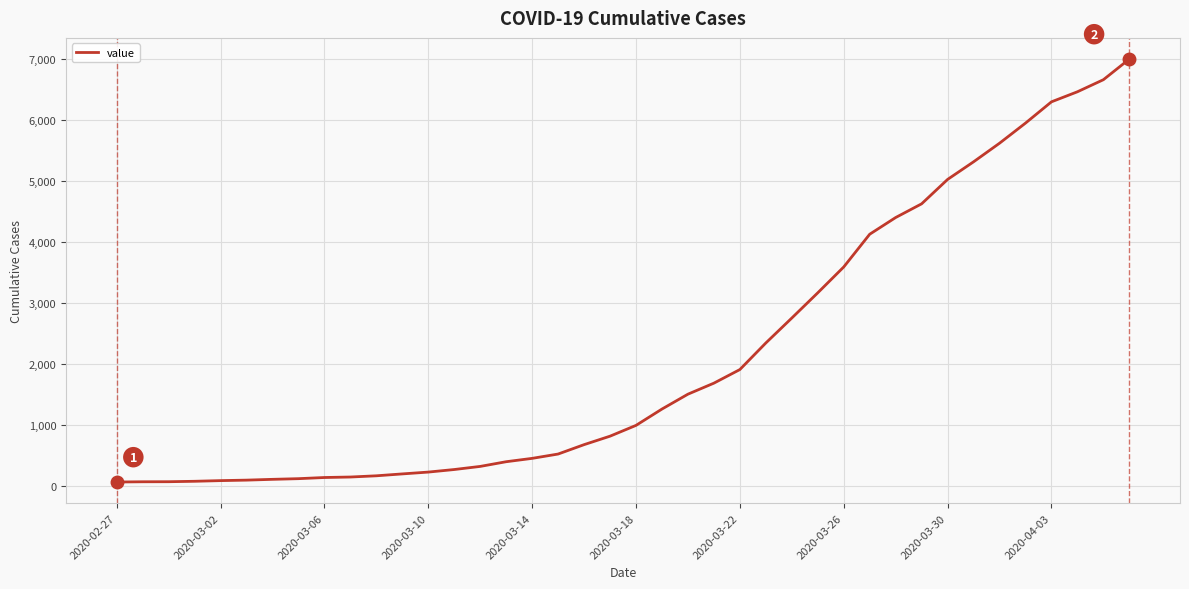

What is the difference between the maximum and minimum values?

6939